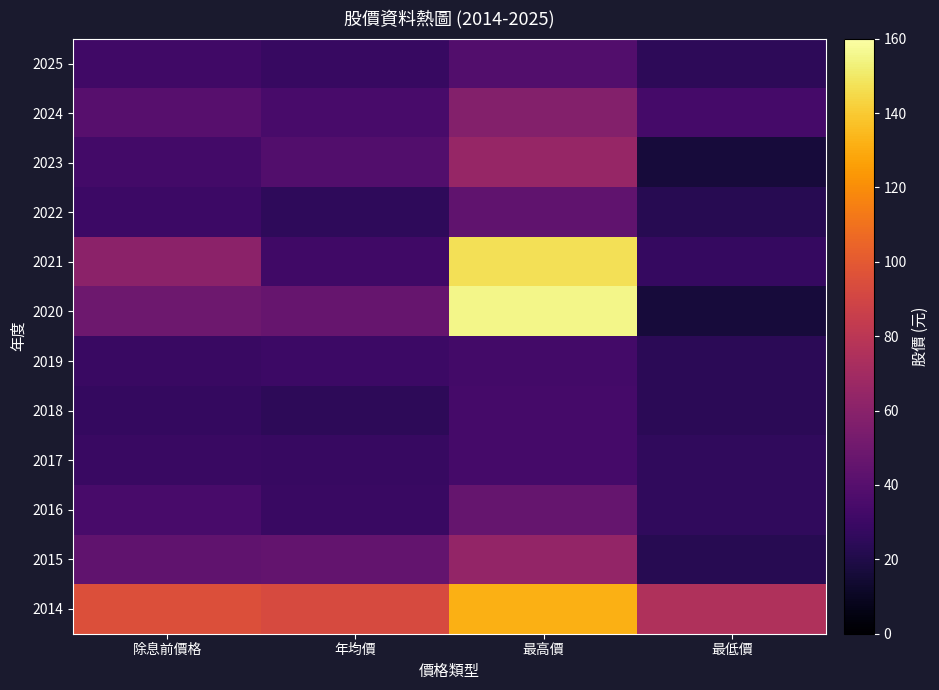

Reading right to left, transcribe all the data shown in this chart.

2025: 最低價=24.7	最高價=38.5	年均價=28.5	除息前價格=31.5
2024: 最低價=33.5	最高價=57.8	年均價=34.9	除息前價格=40.3
2023: 最低價=16.8	最高價=65.0	年均價=38.4	除息前價格=32.7
2022: 最低價=23.0	最高價=44.1	年均價=25.4	除息前價格=30.2
2021: 最低價=27.5	最高價=147.0	年均價=31.8	除息前價格=60.7
2020: 最低價=16.6	最高價=155.0	年均價=46.7	除息前價格=49.3
2019: 最低價=24.0	最高價=32.8	年均價=30.0	除息前價格=29.0
2018: 最低價=23.8	最高價=33.5	年均價=24.6	除息前價格=27.1
2017: 最低價=26.1	最高價=33.5	年均價=28.4	除息前價格=29.1
2016: 最低價=26.0	最高價=45.8	年均價=29.1	除息前價格=34.5
2015: 最低價=22.6	最高價=64.2	年均價=45.2	除息前價格=43.8
2014: 最低價=75.5	最高價=131.5	年均價=92.7	除息前價格=95.1